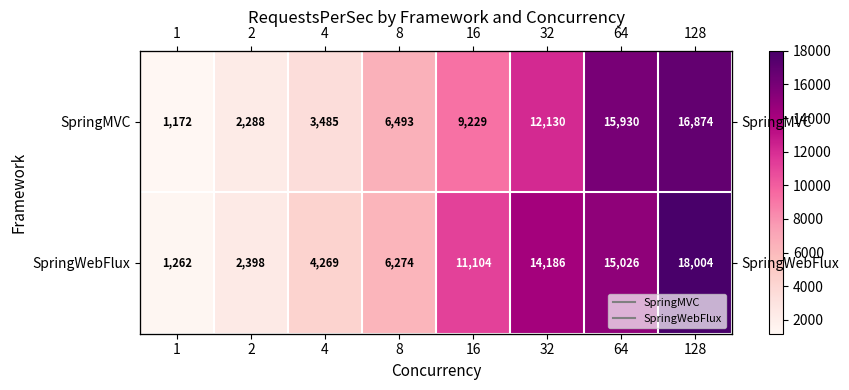

At which category is the sum across all series the highest?

128